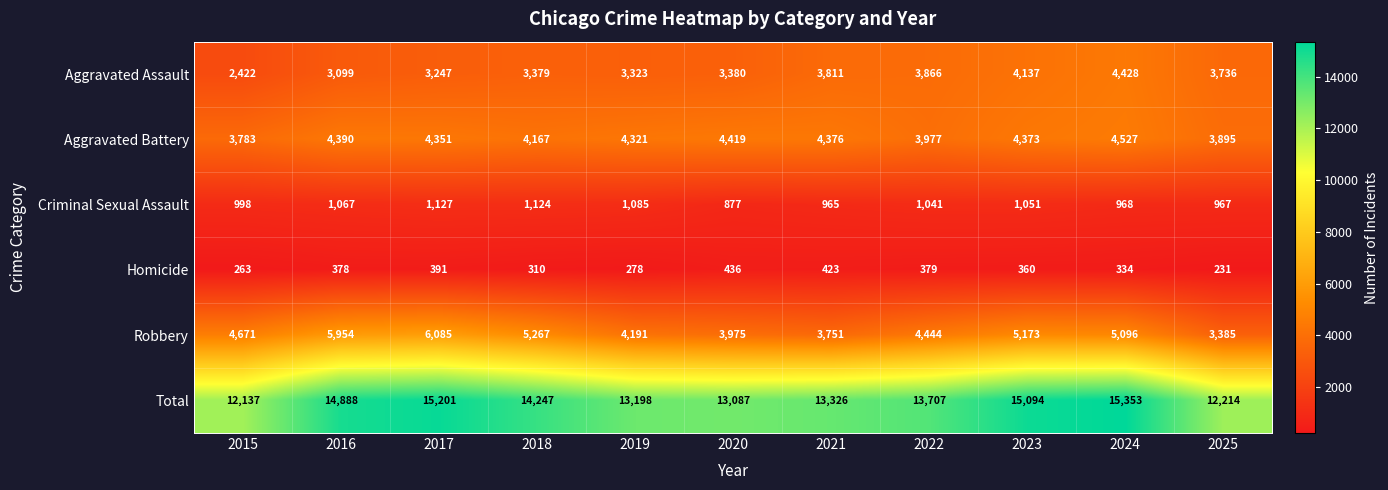

What is the average value of the Total series?

13859